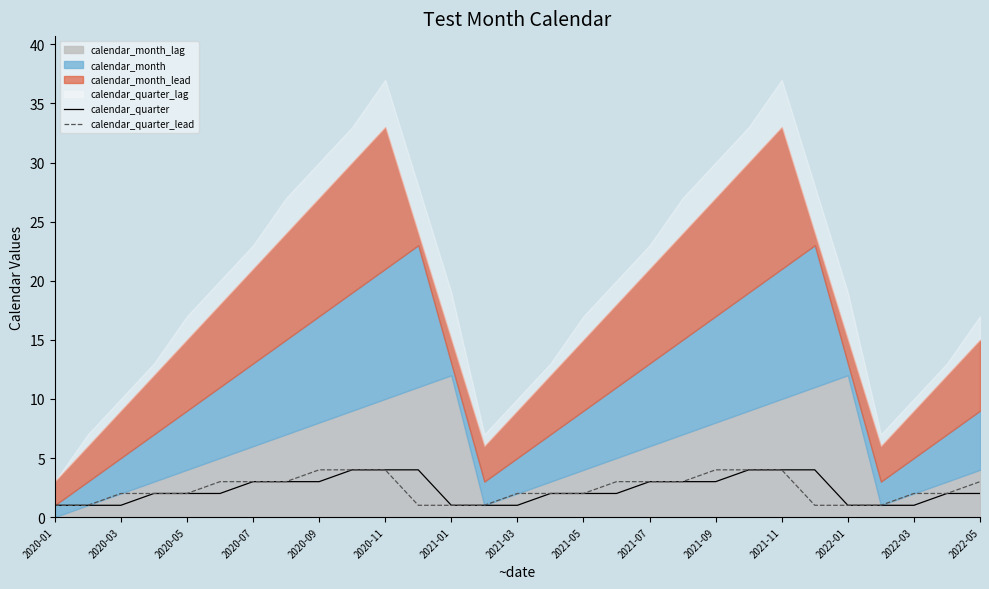

Is it true that calendar_quarter equals 7 at 2021-11?

False